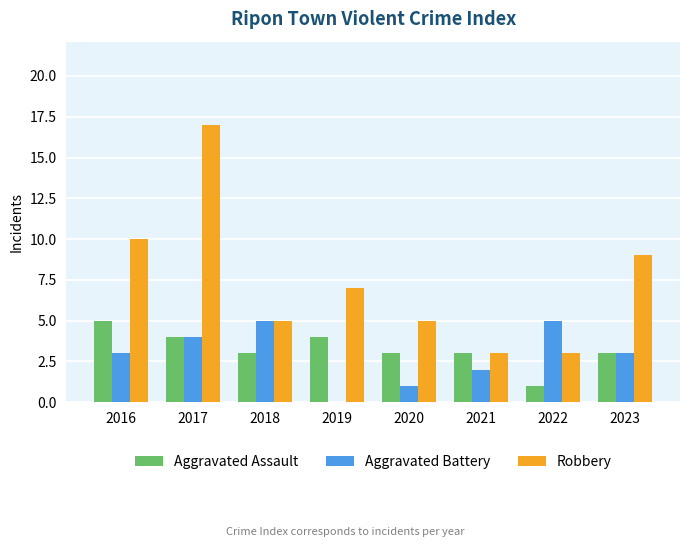

Which series has the largest total across all categories?

Robbery